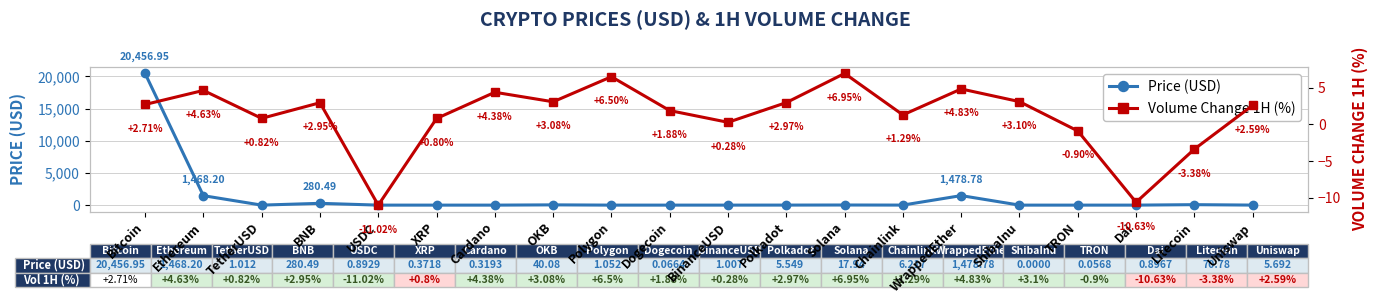

What is the sum of all Price (USD) values?

23836.4